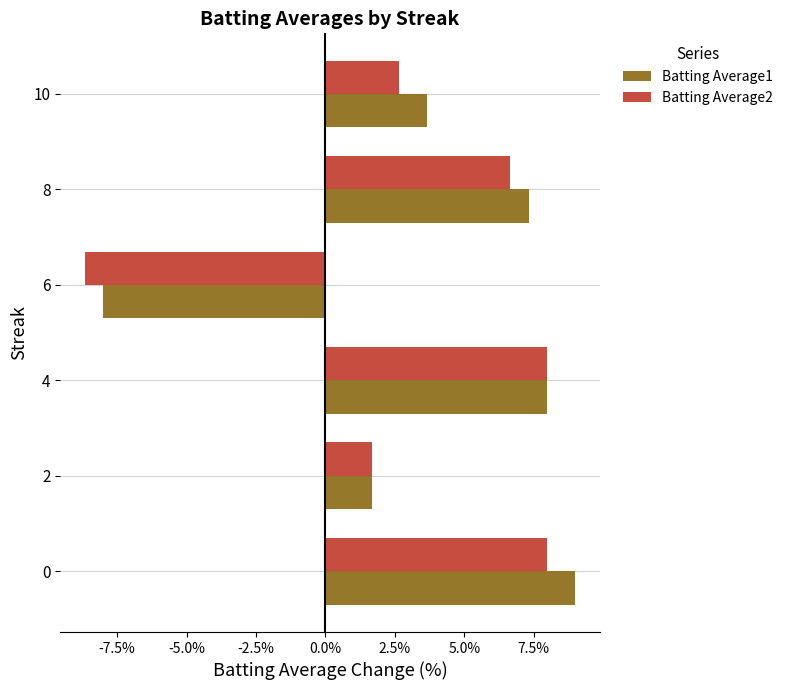

List the series in order of their peak value, lowest first.

Batting Average2, Batting Average1